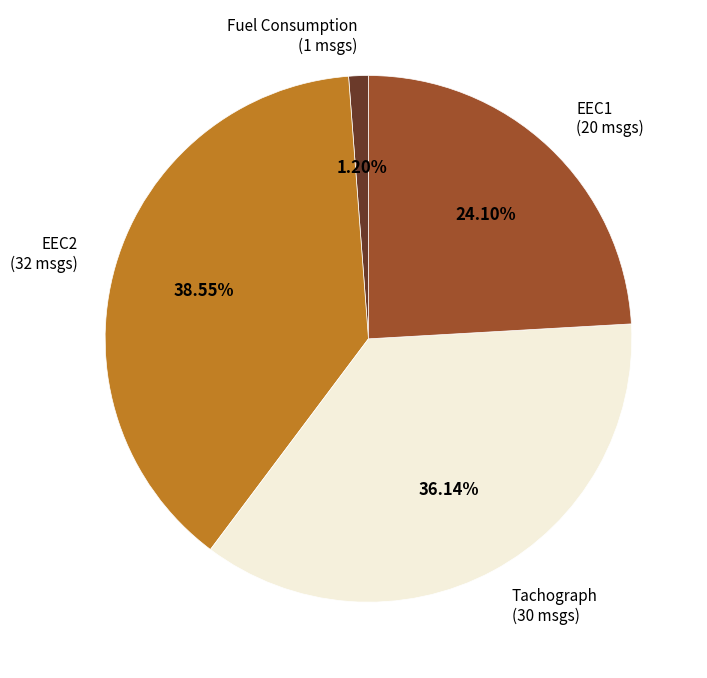

Is there any slice that represents more than half of the pie?

No